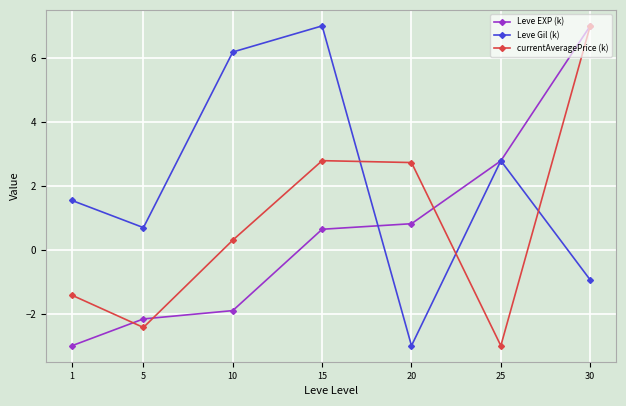

What is the approximate value of currentAveragePrice (k) at 30?

7.0